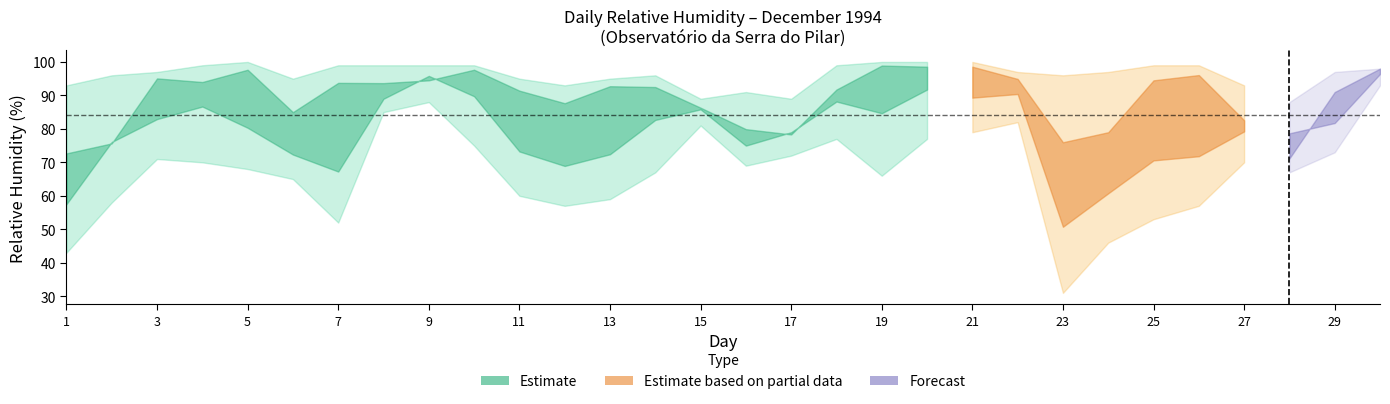

What is the total value across all series at 8?

458.0